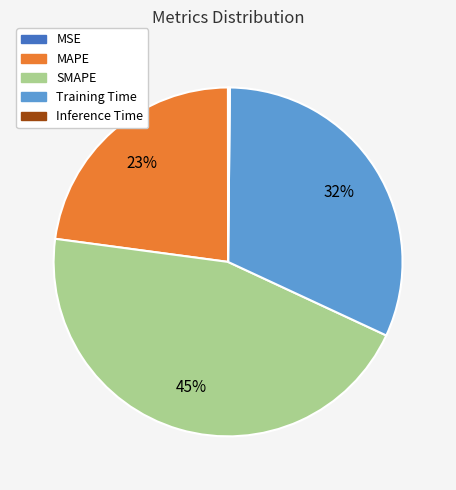

To the nearest percent, what percentage of the pie is SMAPE?

45%